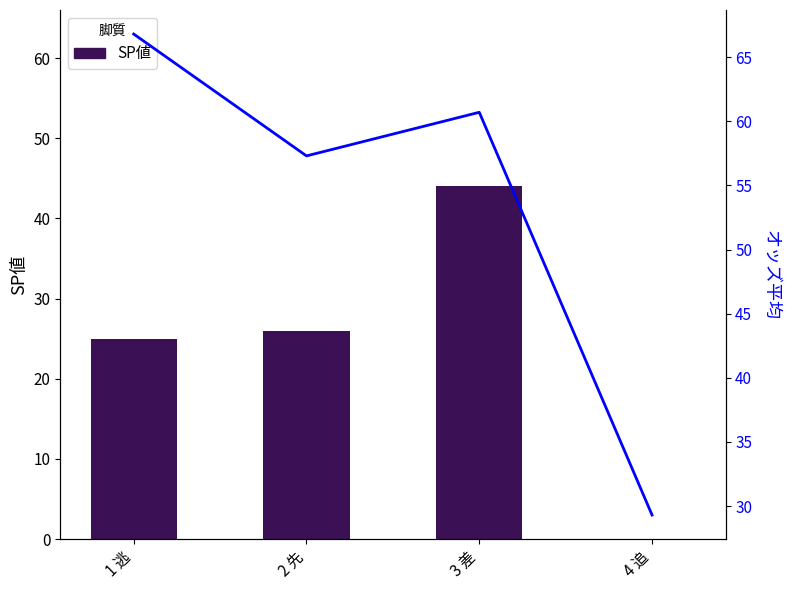

What are all the series names shown in the legend?

SP値, オッズ平均